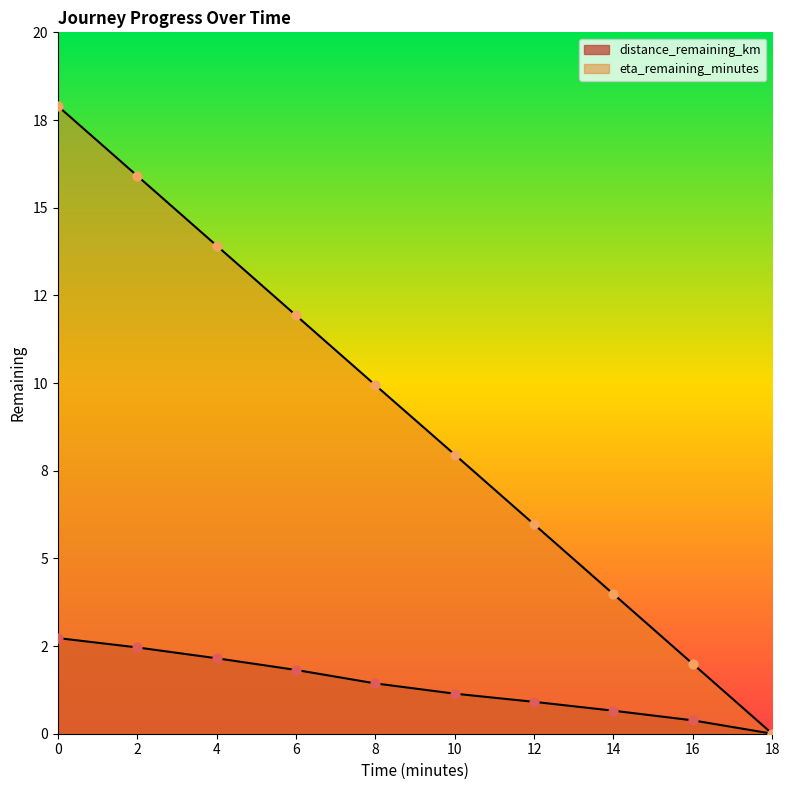

What is the total value across all series at 14.0?

4.6